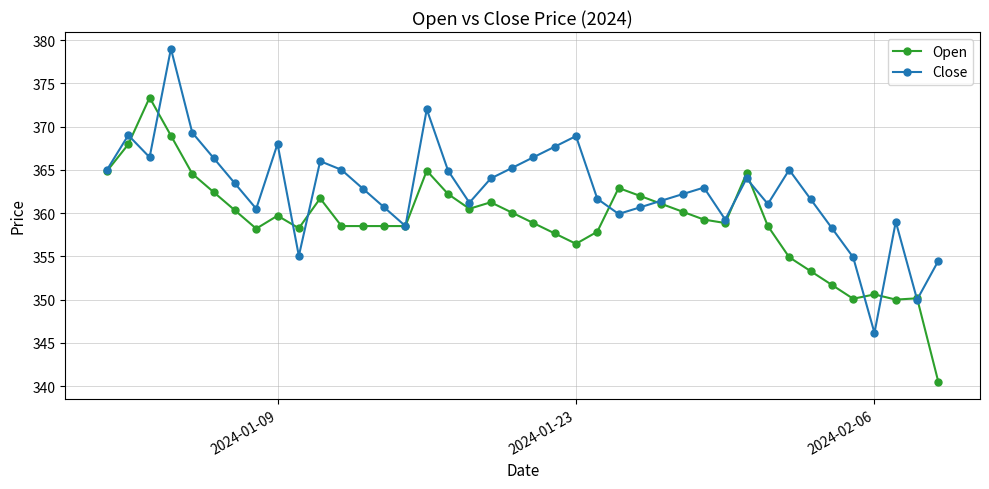

What is the greatest value displayed?

379.0